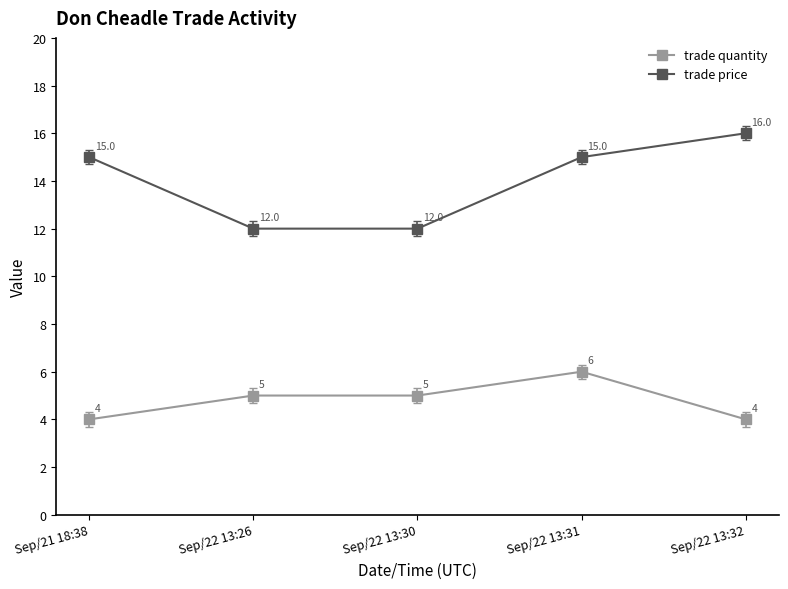

Reading left to right, list all the values displayed in this chart.

trade quantity: 4	5	5	6	4
trade price: 15	12	12	15	16